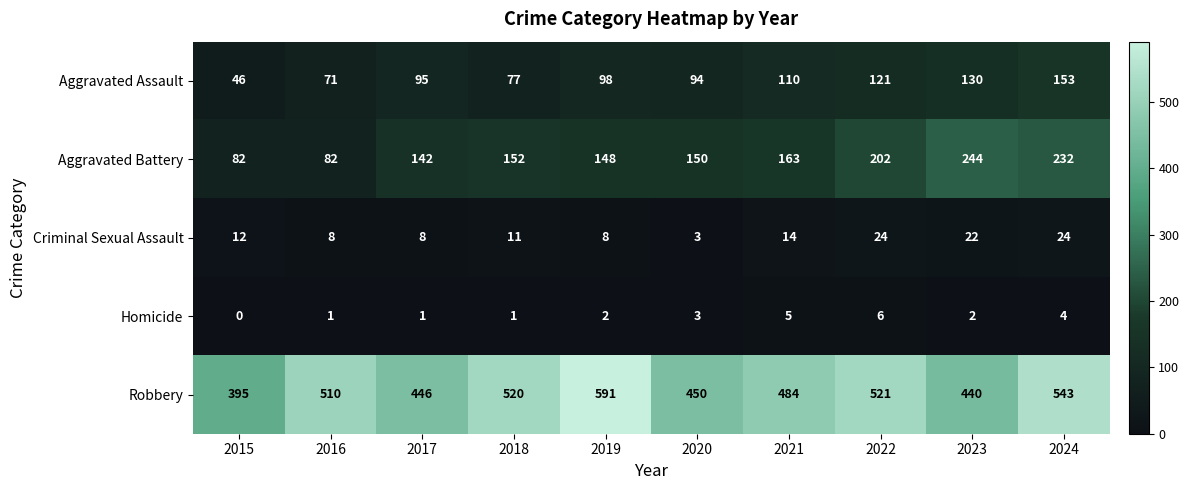

Rank the series by their maximum value, from highest to lowest.

Robbery, Aggravated Battery, Aggravated Assault, Criminal Sexual Assault, Homicide